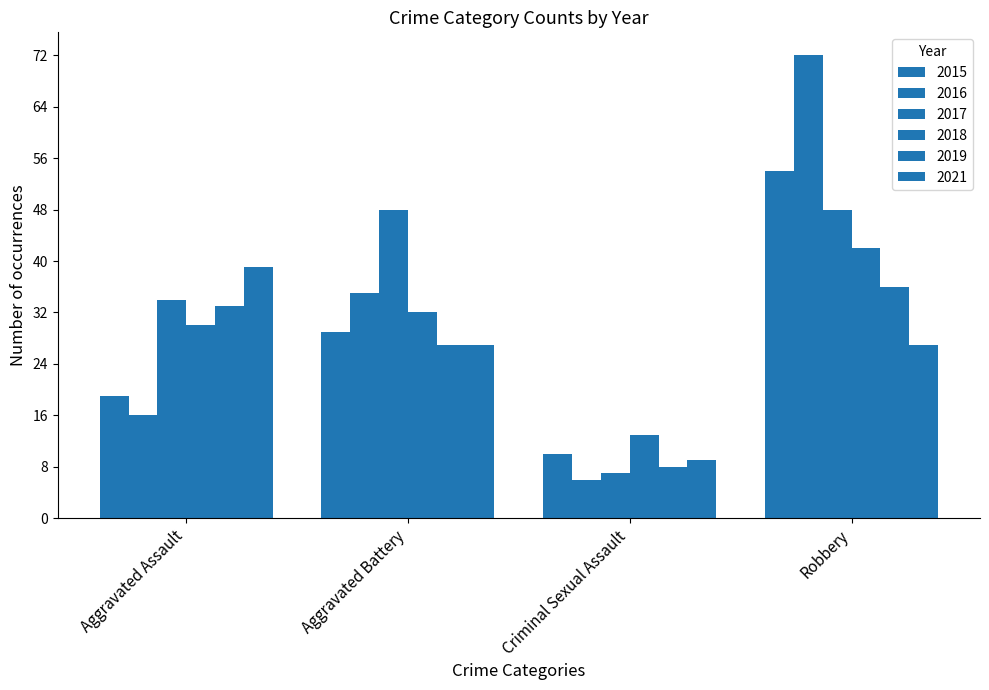

Reading left to right, transcribe all the data shown in this chart.

2015: 19	29	10	54
2017: 34	48	7	48
2018: 30	32	13	42
2019: 33	27	8	36
2021: 39	27	9	27
2016: 16	35	6	72